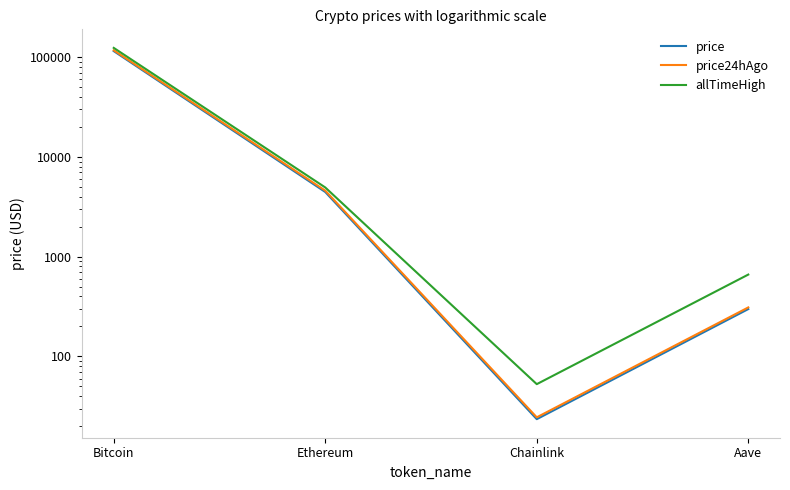

True or false: price24hAgo and price intersect in this chart.

False